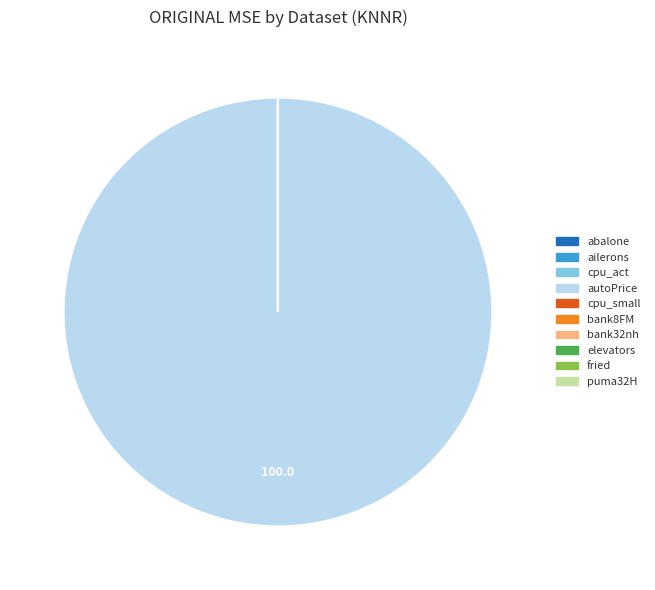

Which category has the biggest portion of the pie?

autoPrice